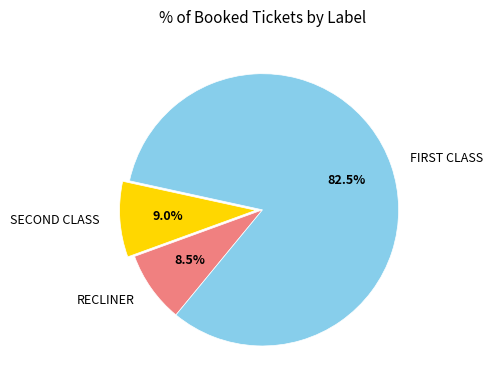

Count the number of slices in the pie.

3